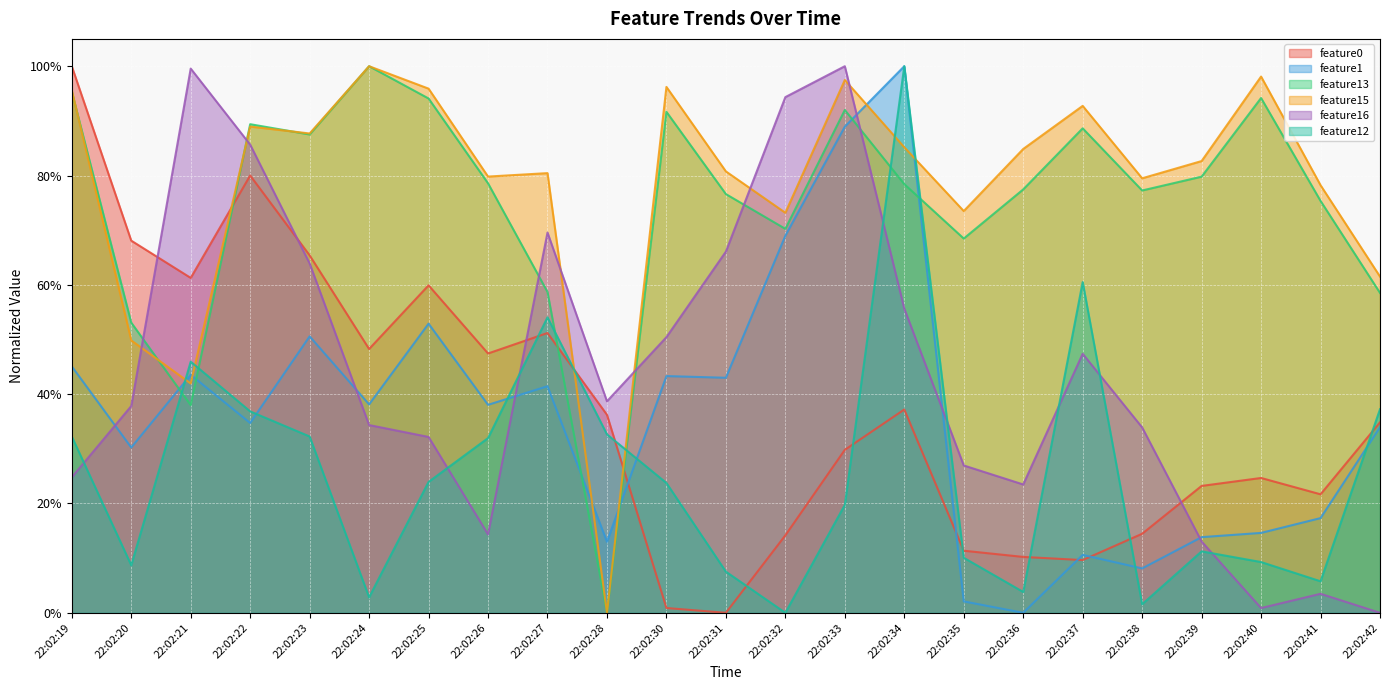

The value of feature13 at 22:02:22 is 1.2. True or false?

False